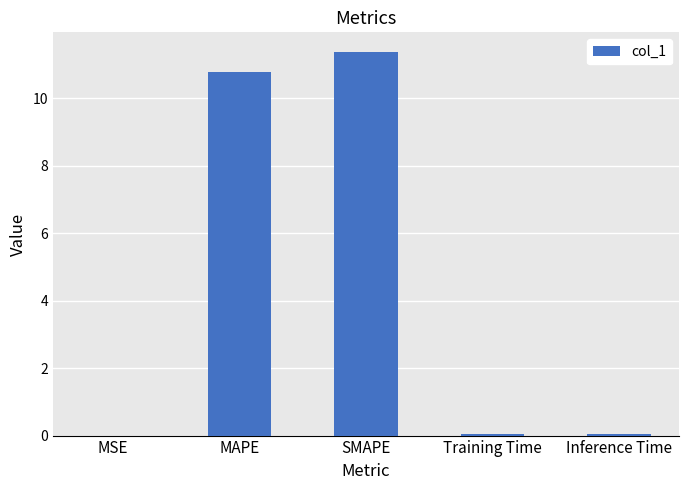

What is the maximum value shown in the chart?

11.4